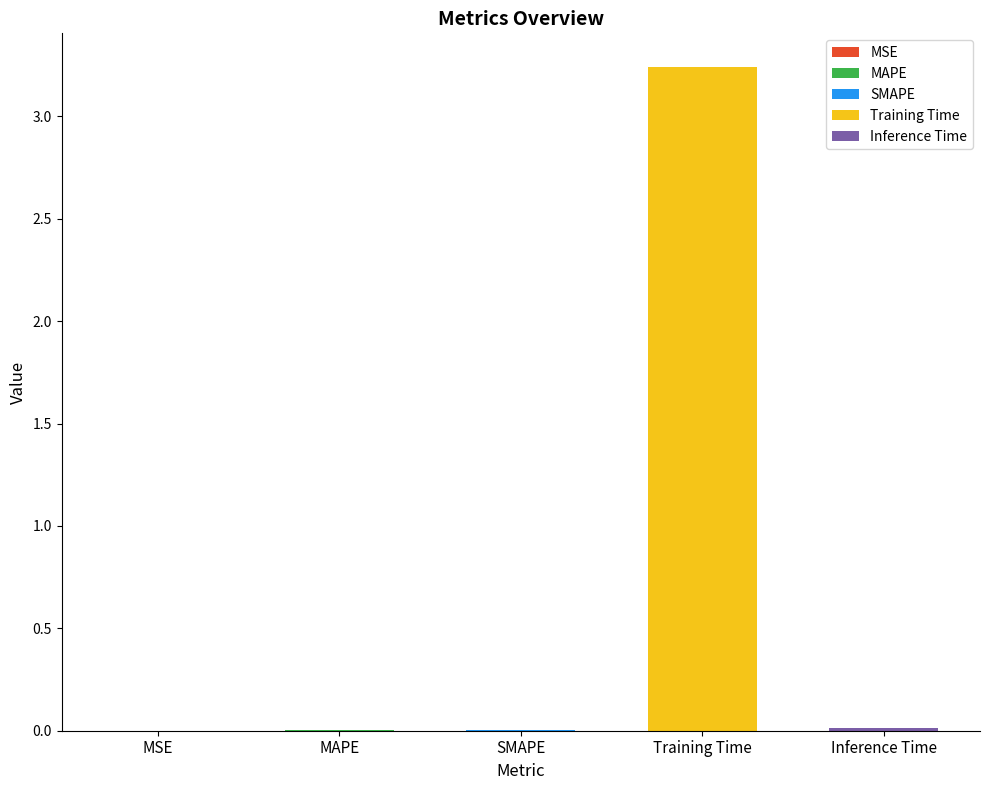

Reading left to right, extract all data points from this chart.

0.0	0.0	0.0	3.2	0.0